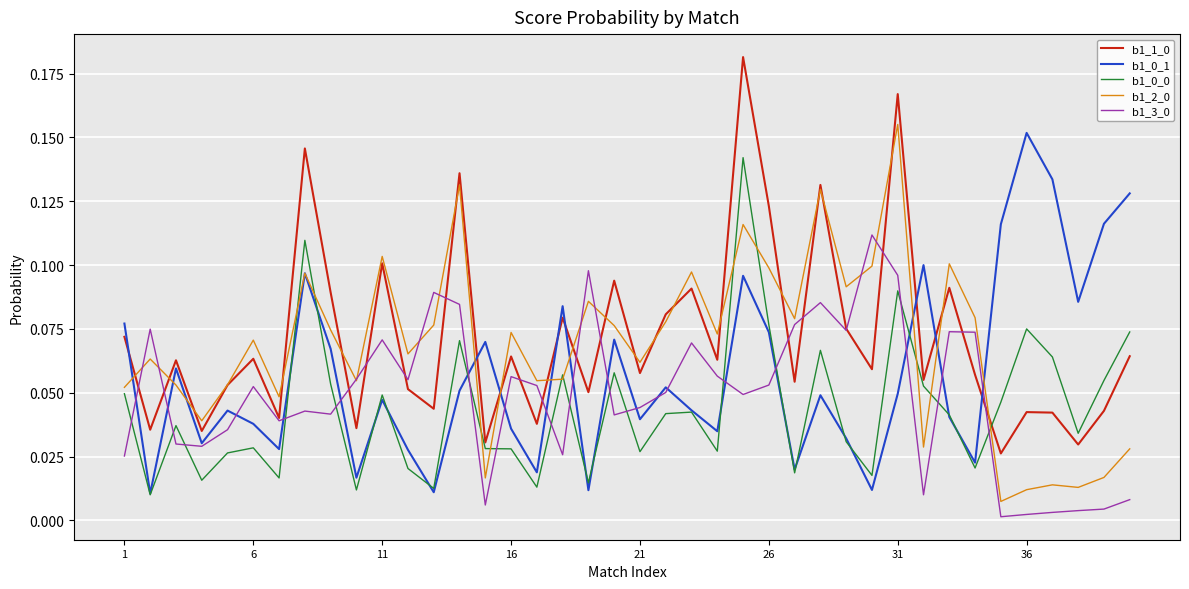

In b1_3_0, how many points are lower than both neighbors (excluding endpoints)?

11